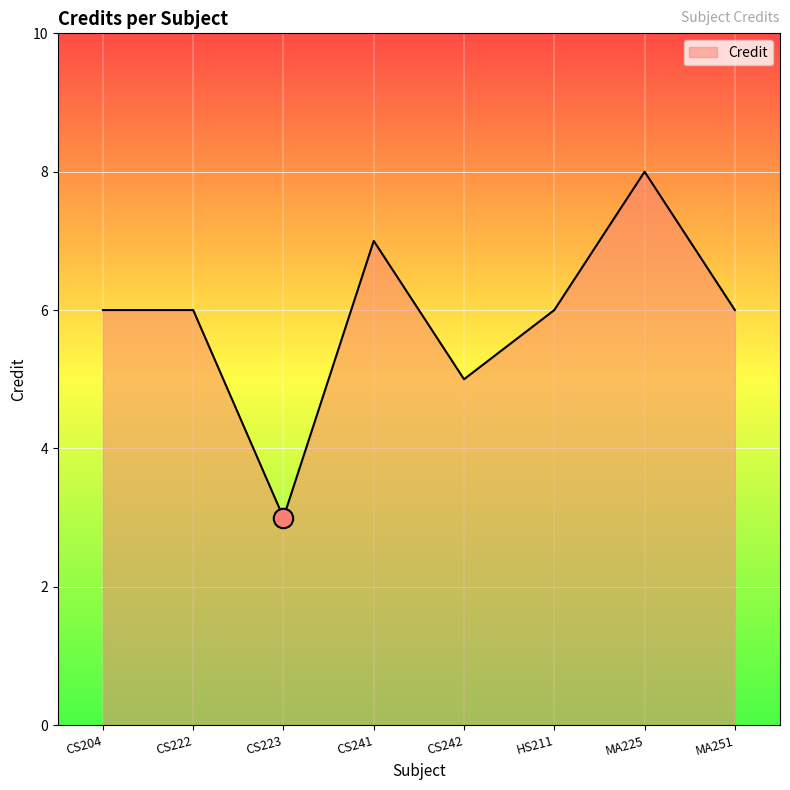

Reading left to right, what are all the values shown in this chart?

6	6	3	7	5	6	8	6